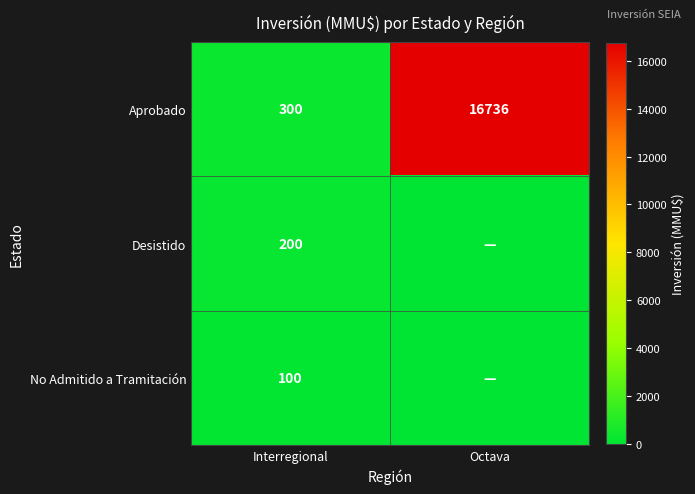

How many categories are shown in the chart?

2